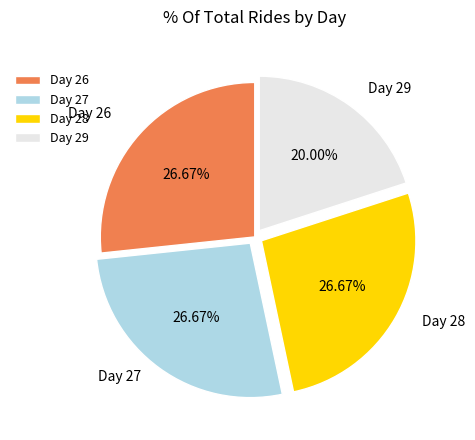

How many segments does this pie chart have?

4